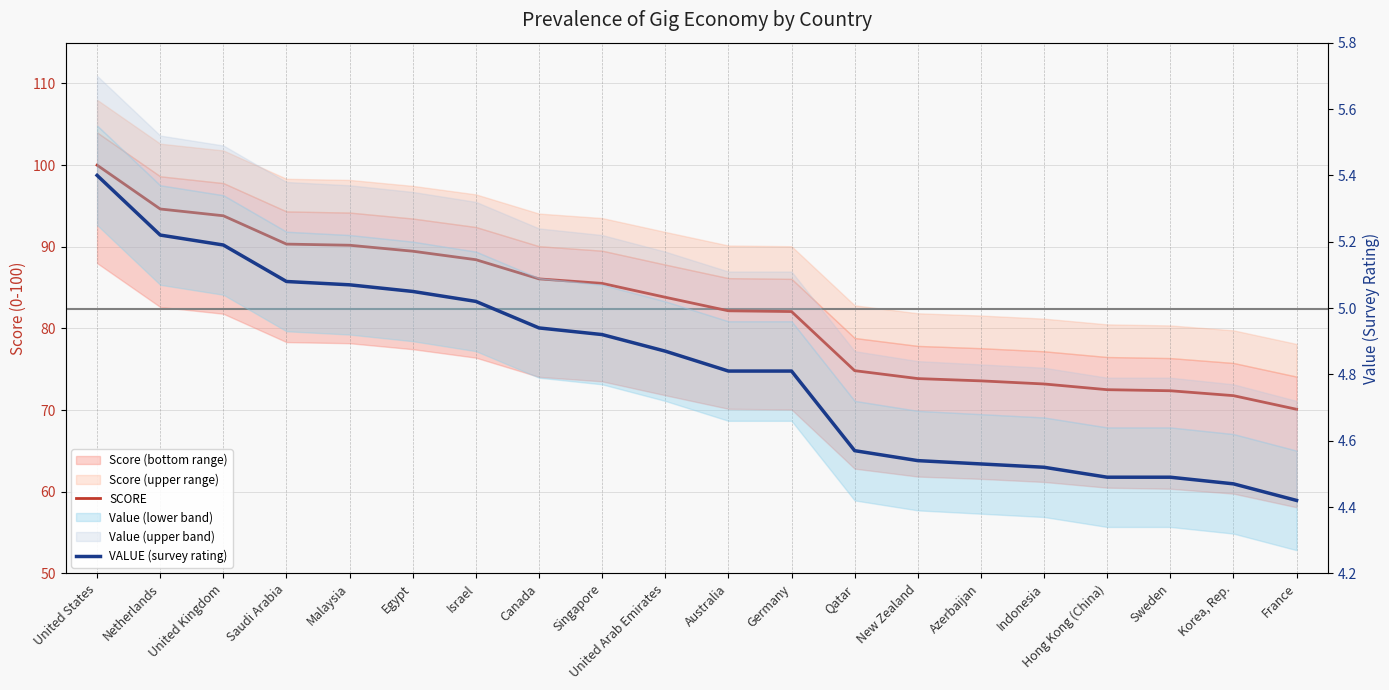

What is the lowest value of the SCORE series?

70.1